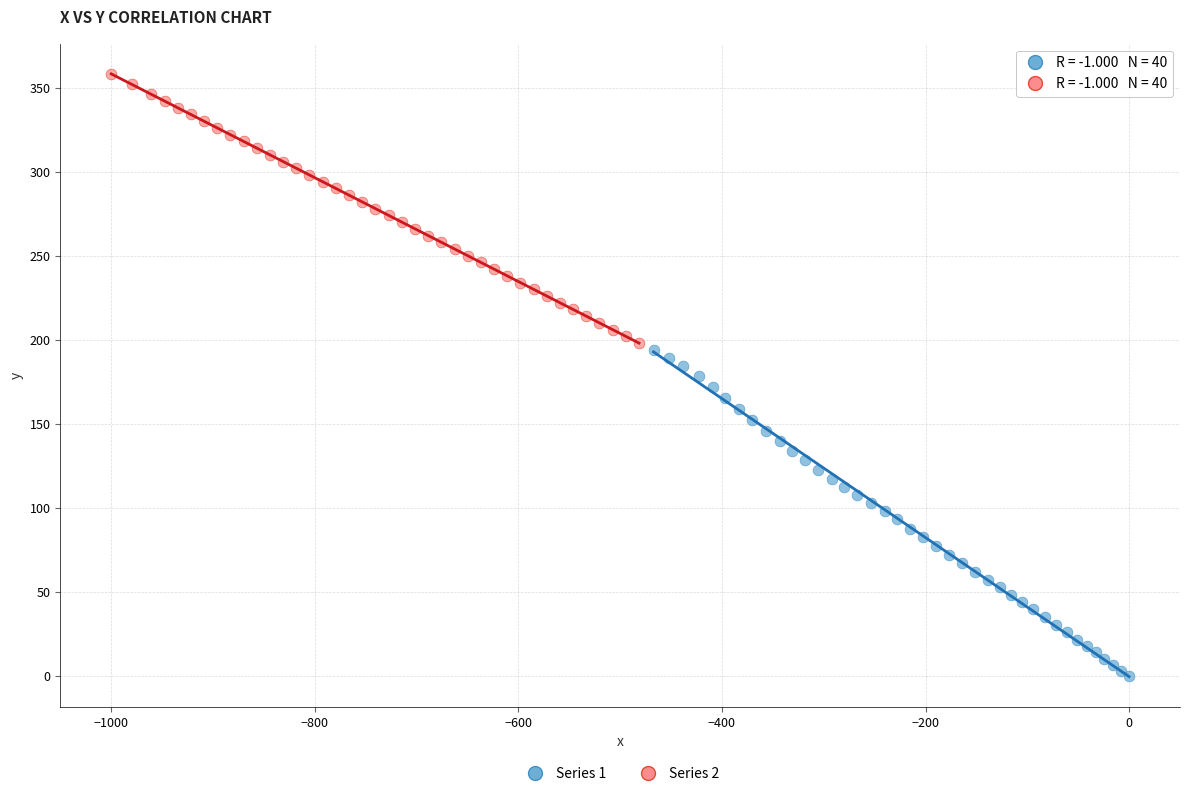

Which series contains the highest Y value?

Series 2